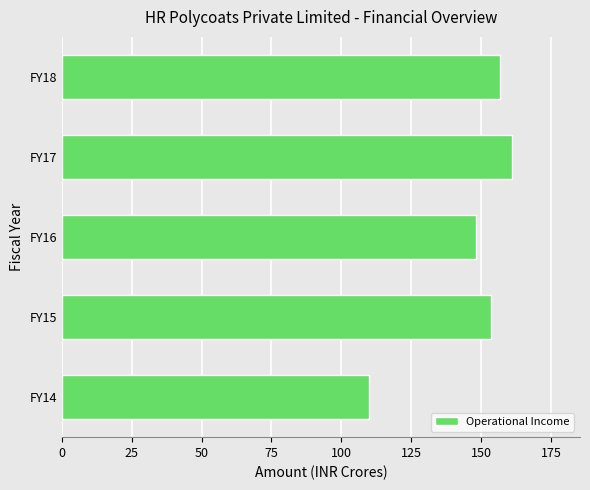

How many categories are shown in the chart?

5